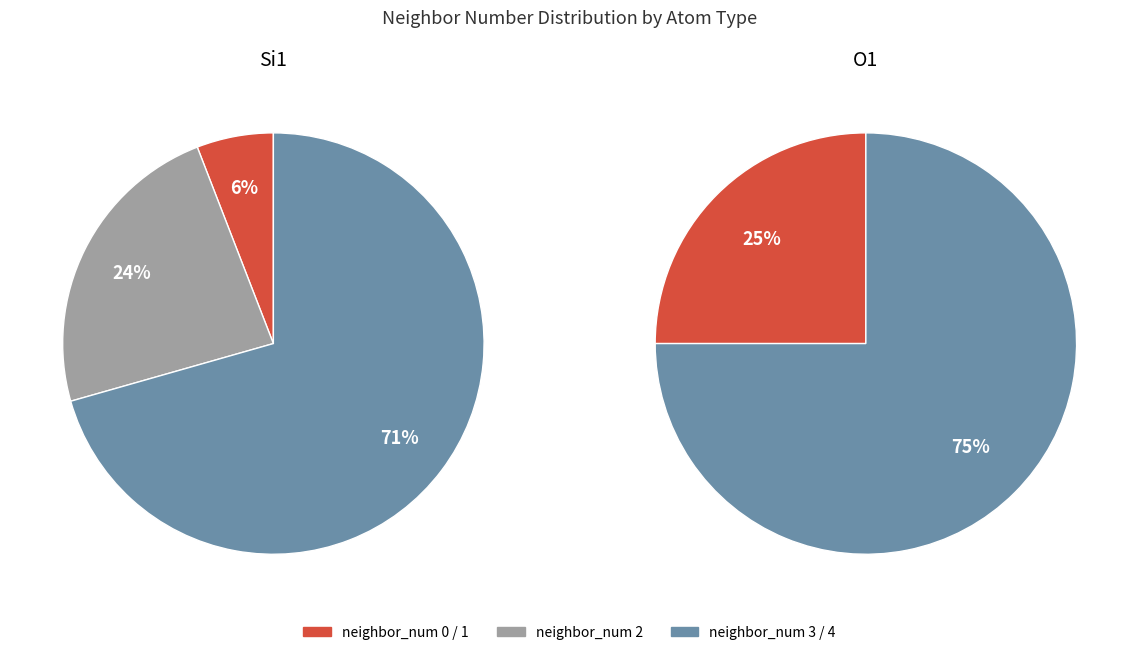

How many segments does this pie chart have?

5